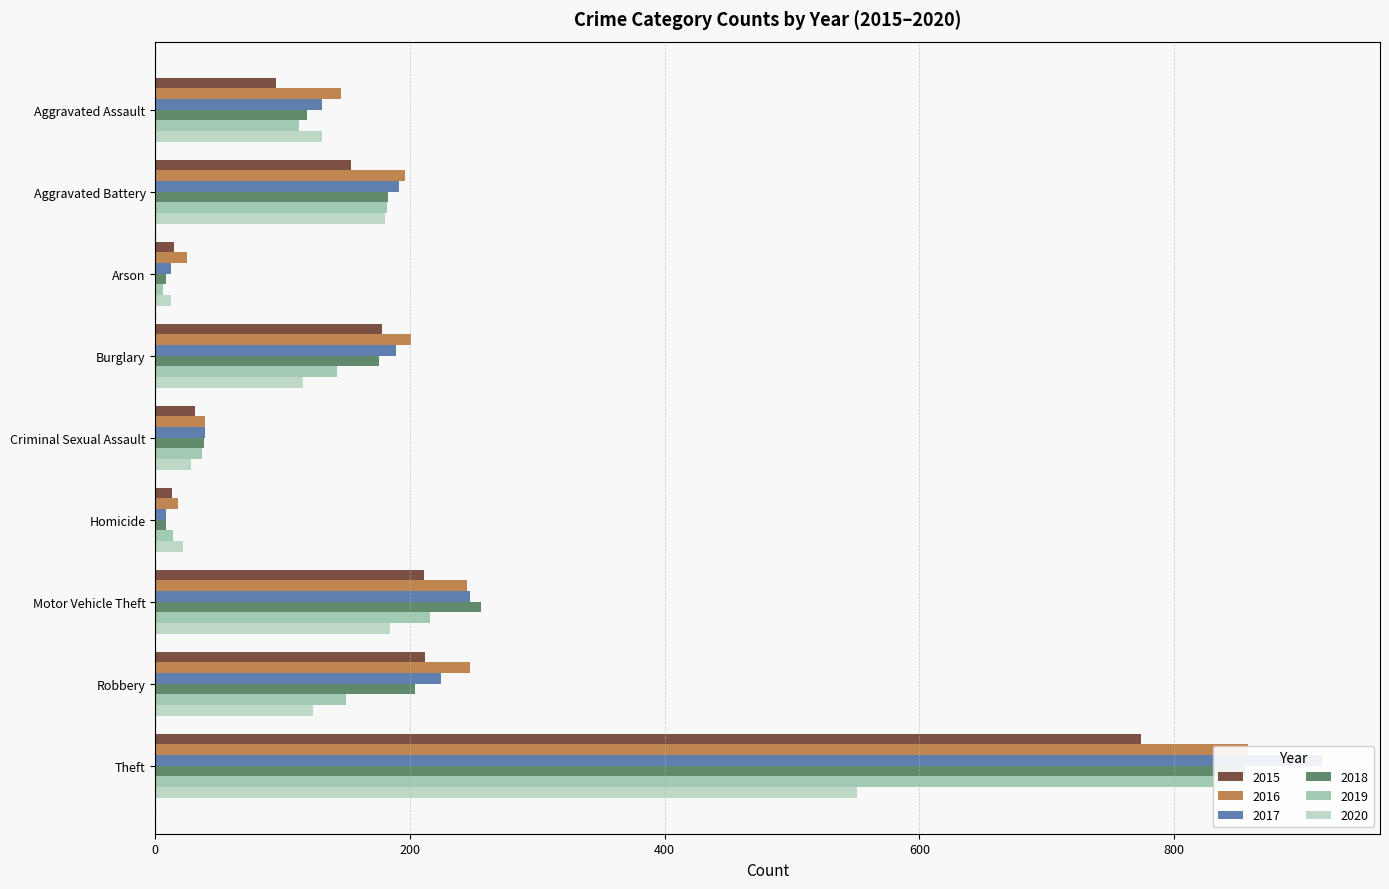

At Arson, list the series in order from largest to smallest.

2016, 2015, 2017, 2020, 2018, 2019